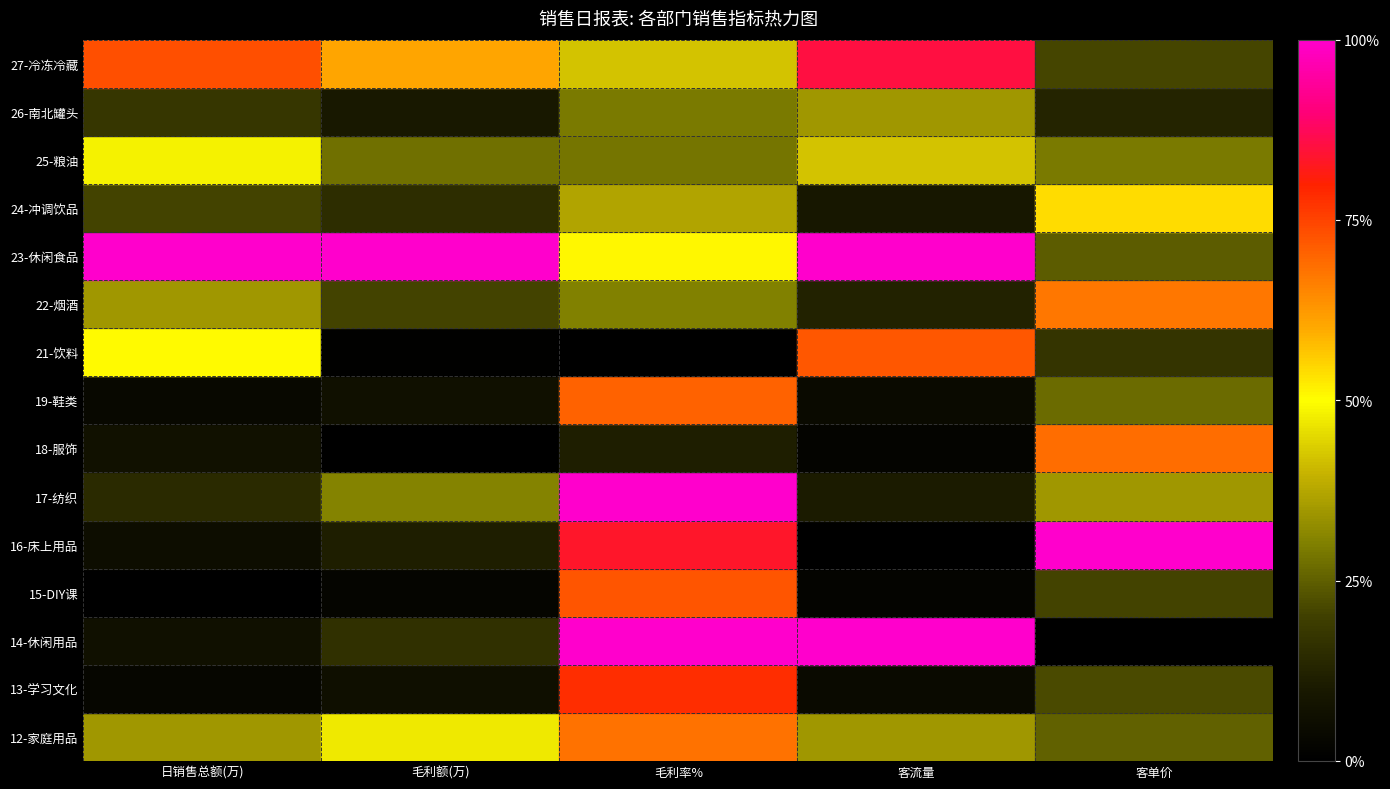

What is the spread (max minus min) of values at 日销售总额(万)?

1.0